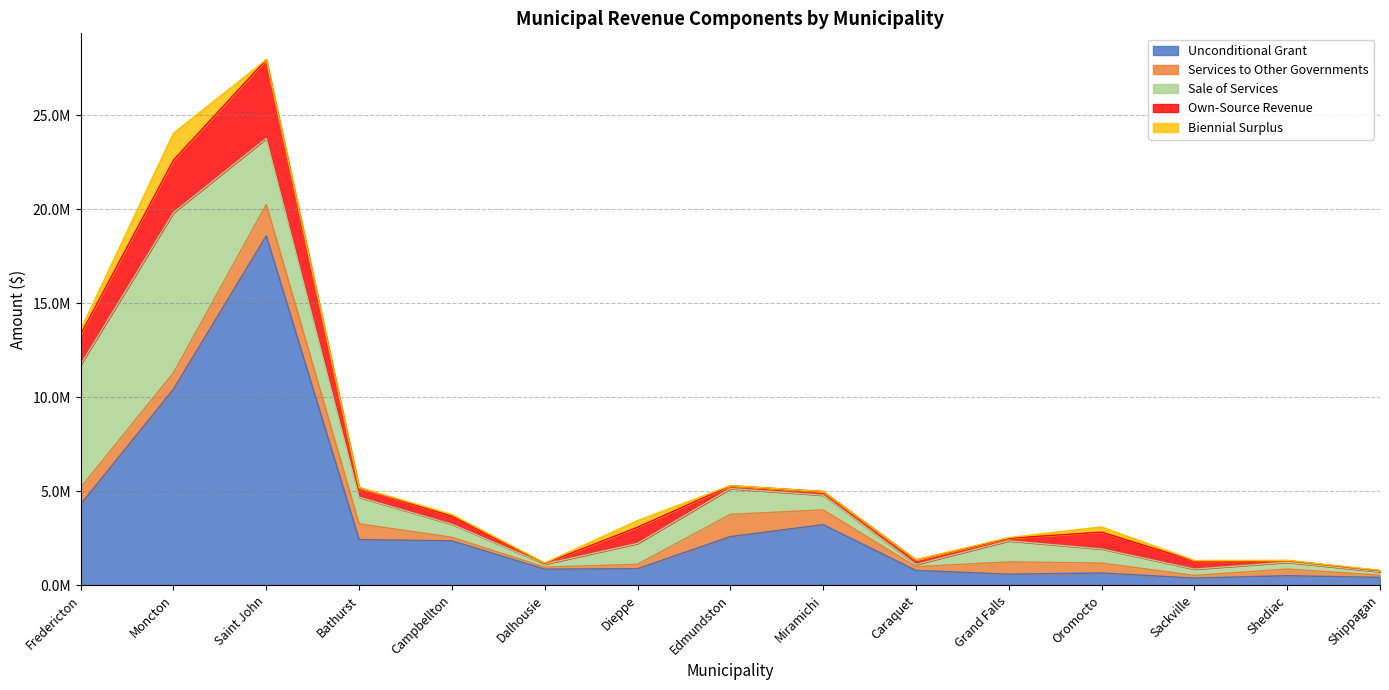

How many values in the Services to Other Governments series exceed 526000?

7